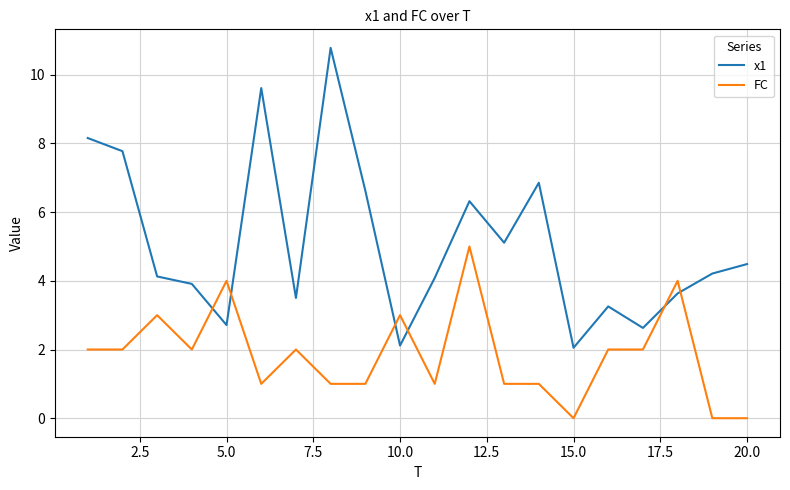

In x1, how many points are lower than both neighbors (excluding endpoints)?

6